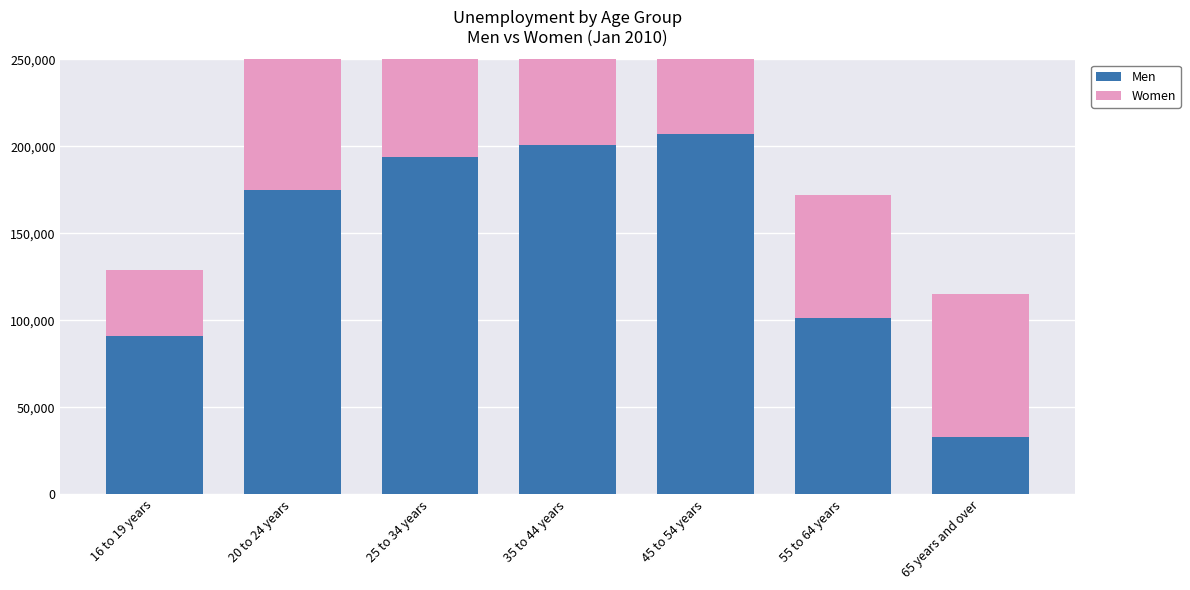

What is the value of the Men bar at the 4th from the left?

201000